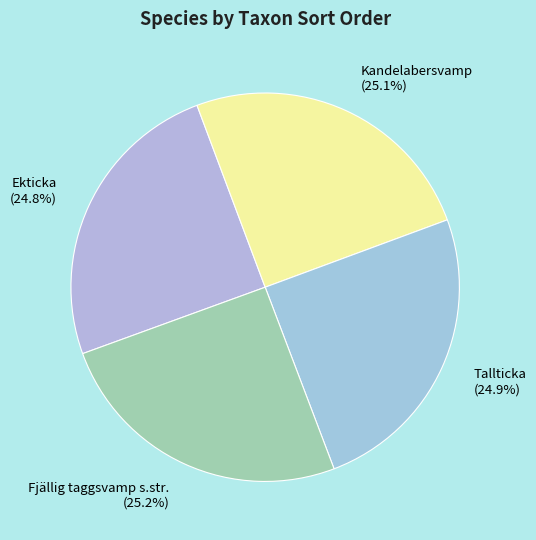

True or false: Tallticka accounts for 20% of the total.

False